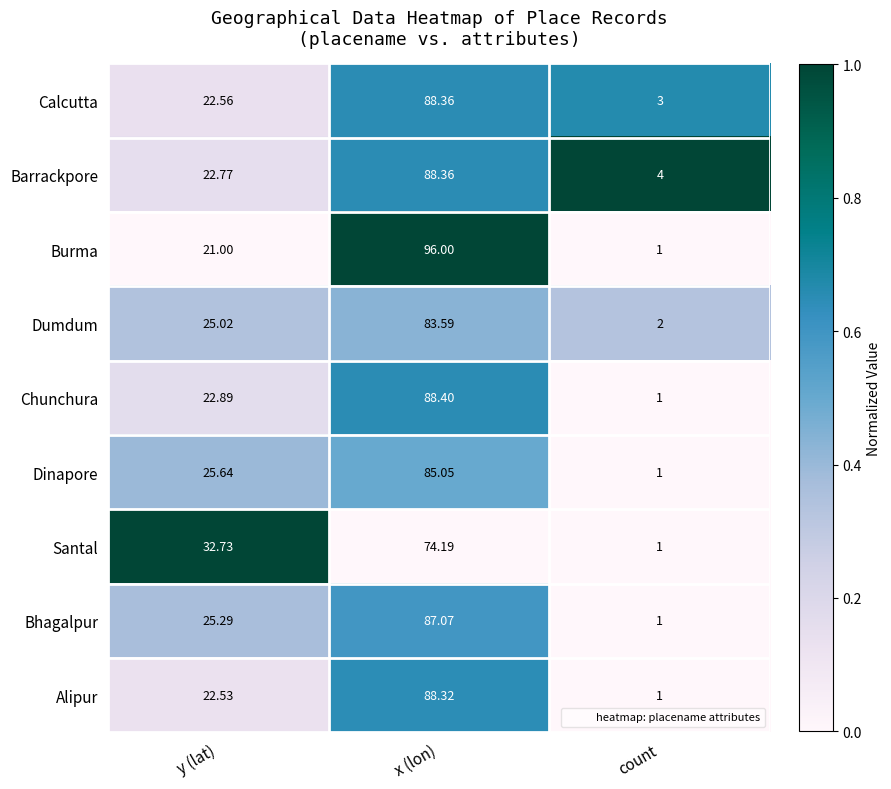

Count the number of data series in this chart.

9